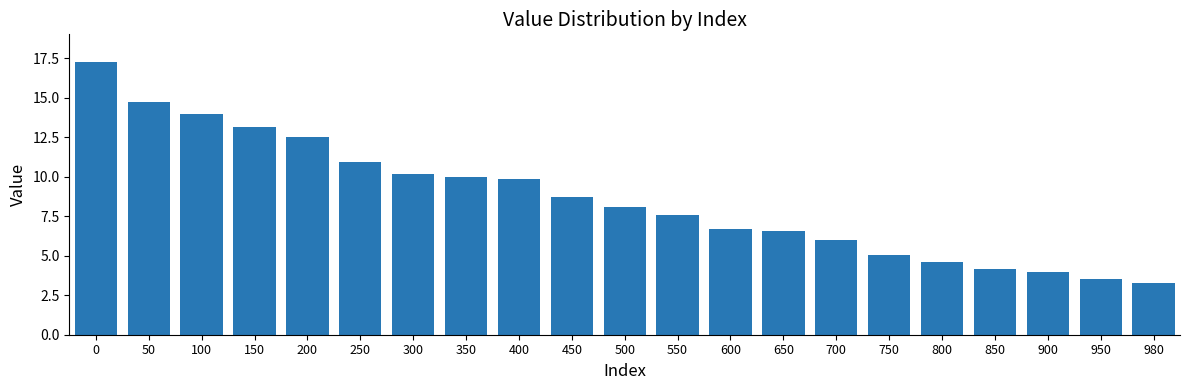

What is the change in value from 150 to 950?

-9.6